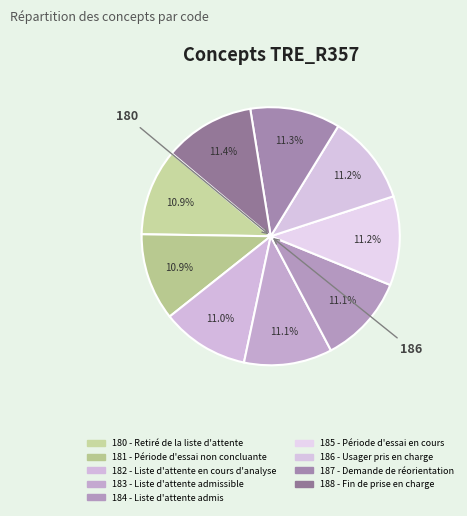

How many segments does this pie chart have?

9